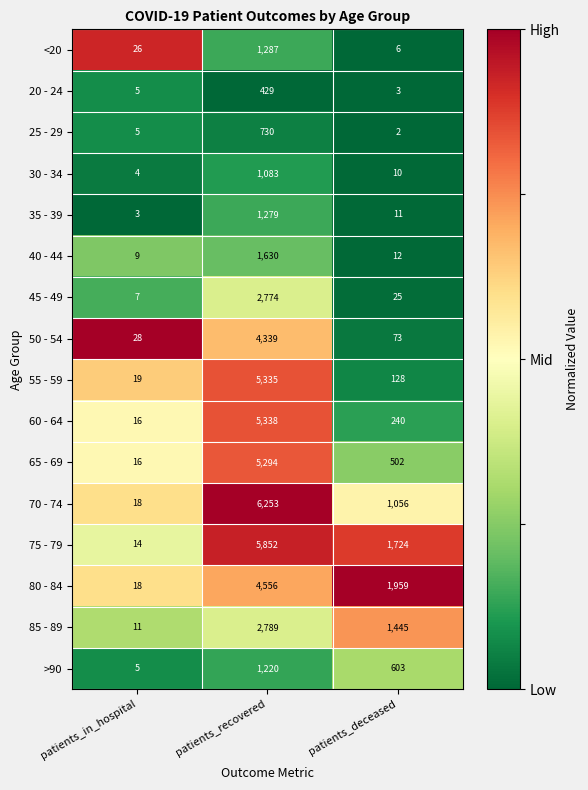

Which series changed the most between patients_in_hospital and patients_deceased?

80 - 84